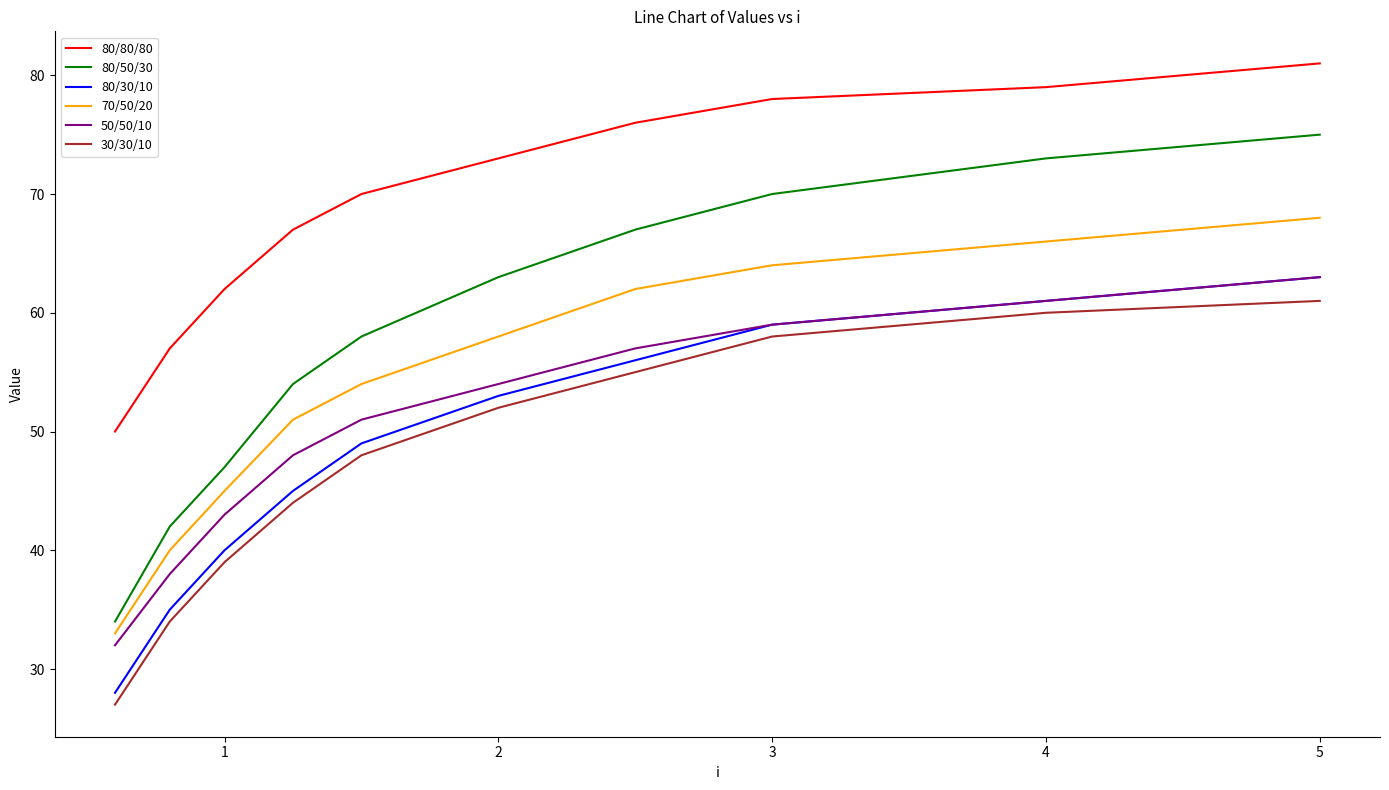

At how many categories does at least one series exceed 68?

6